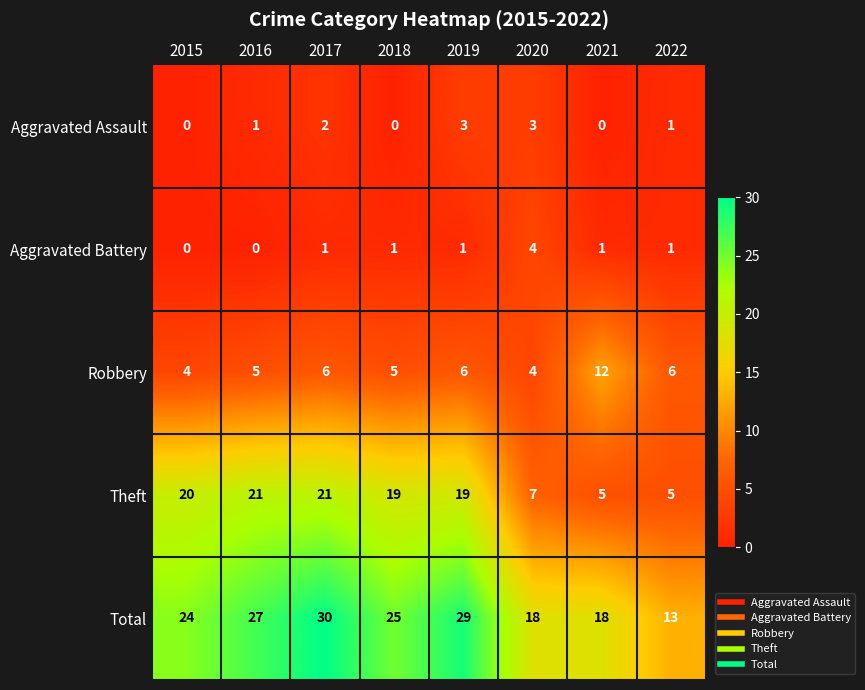

Is it true that Robbery equals 6 at 2020?

False